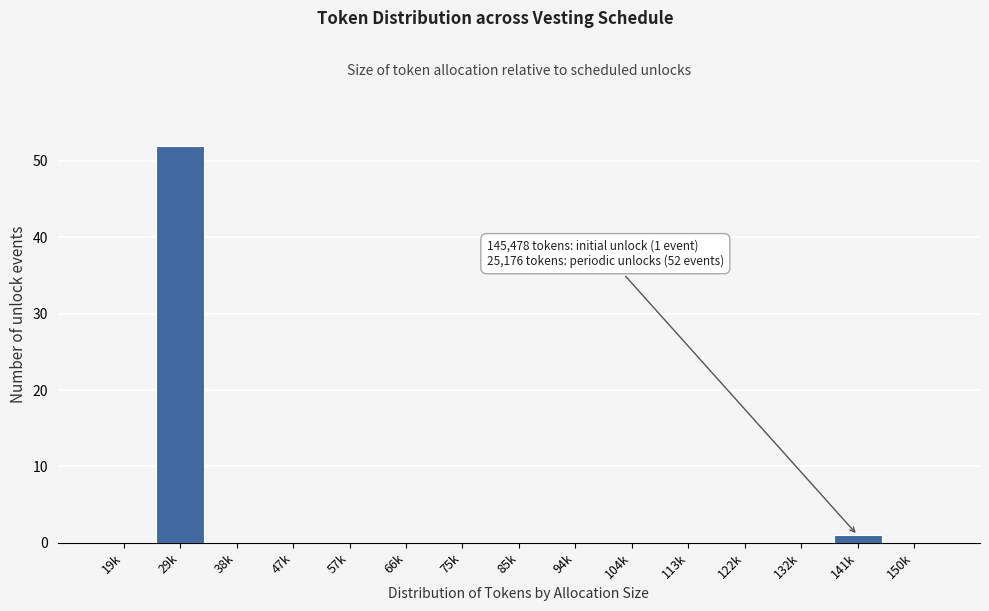

Reading left to right, list all the values displayed in this chart.

19k=0	29k=52	38k=0	47k=0	57k=0	66k=0	75k=0	85k=0	94k=0	104k=0	113k=0	122k=0	132k=0	141k=1	150k=0